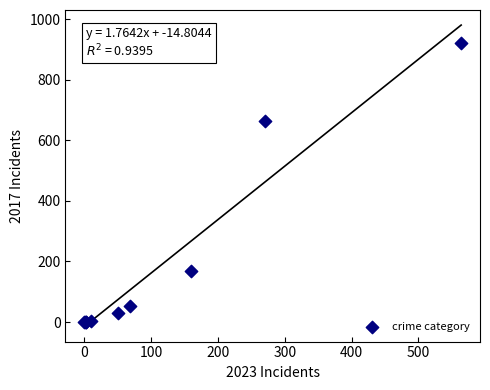

What Y value in the scatter plot is closest to 460?

664